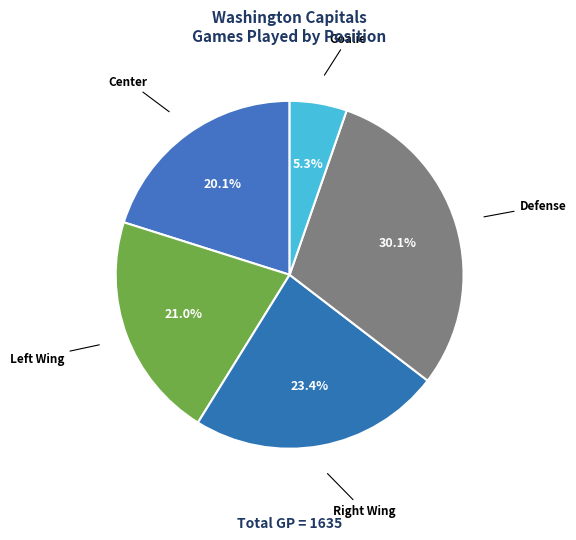

Which has a higher value, Defense or Goalie?

Defense